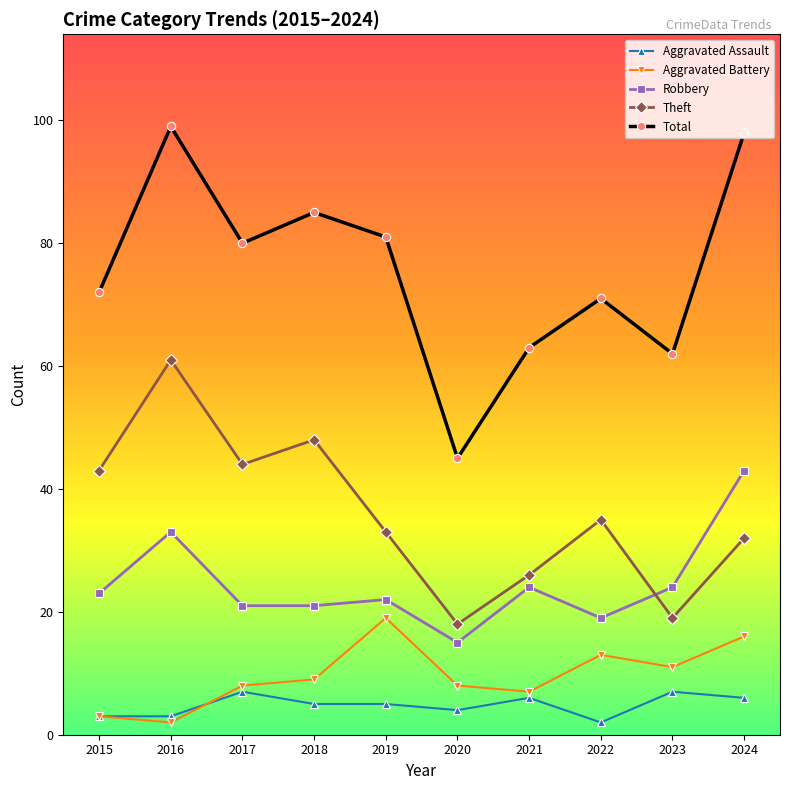

What is the maximum value for Aggravated Battery?

19